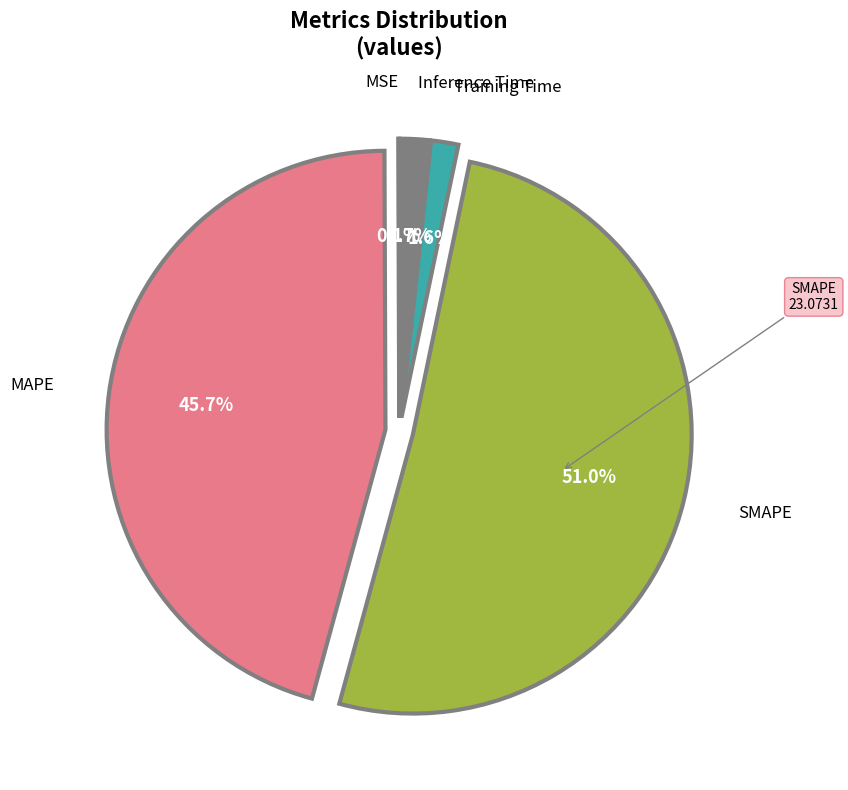

Is there a majority slice in this chart?

Yes